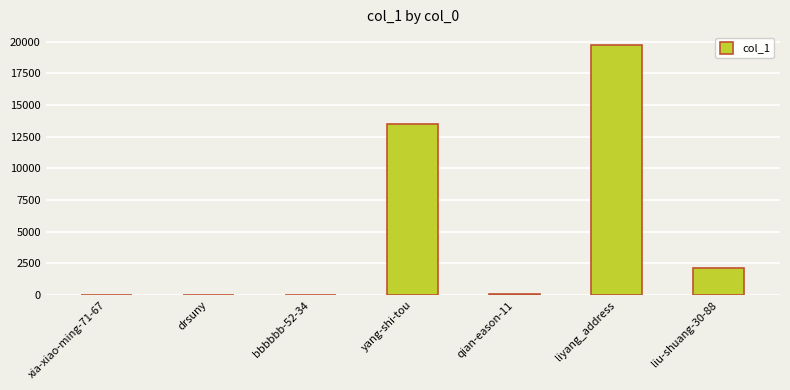

What is the sum of all values?

35595